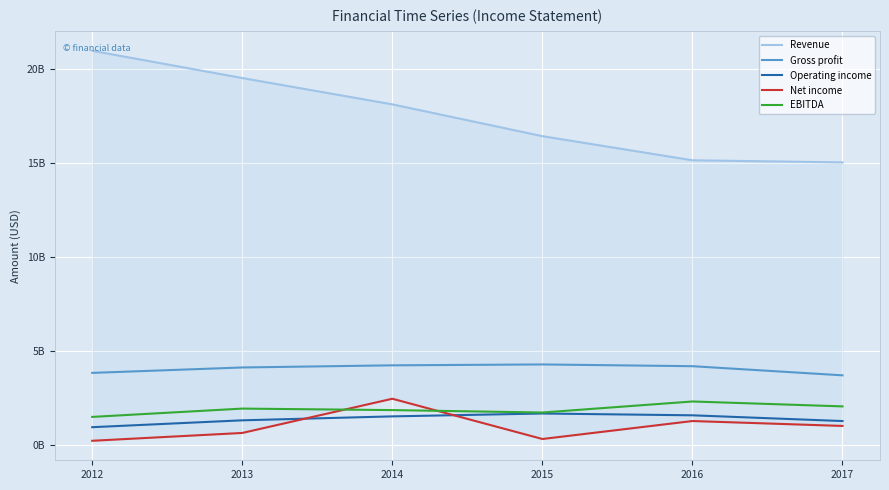

What is the difference between the Operating income values at 2015 and 2014?

153000000